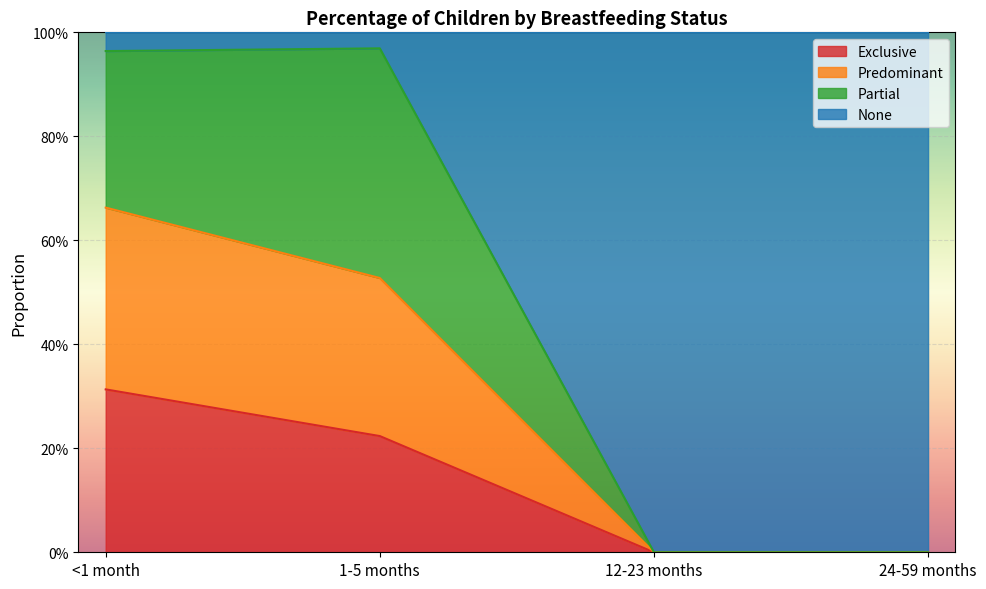

What are all the series names shown in the legend?

Exclusive, Predominant, Partial, None